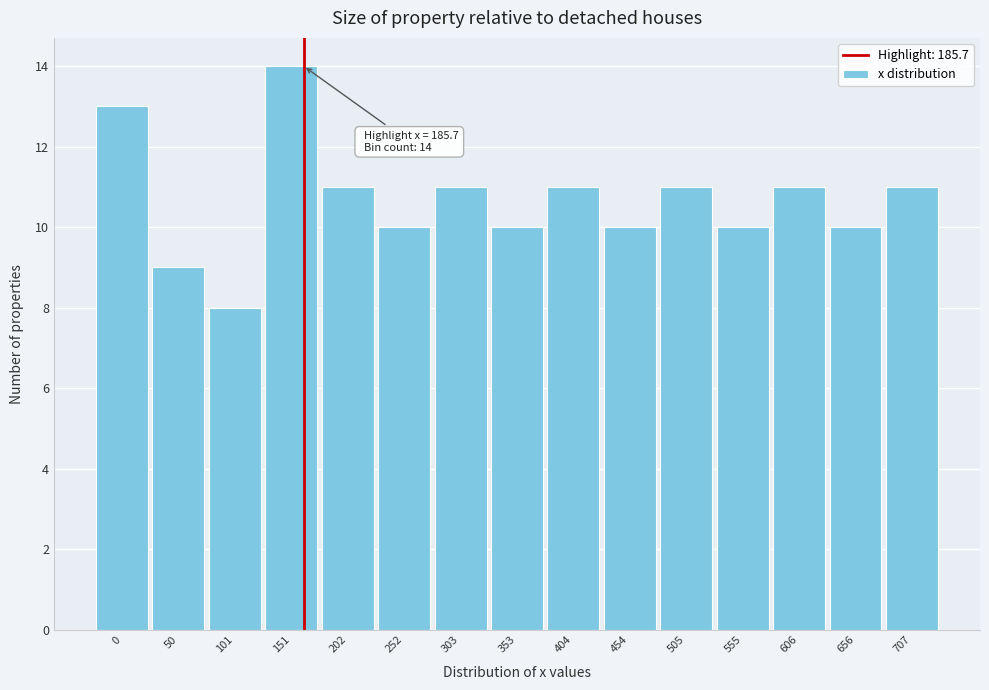

Reading left to right, extract all data points from this chart.

13	9	8	14	11	10	11	10	11	10	11	10	11	10	11